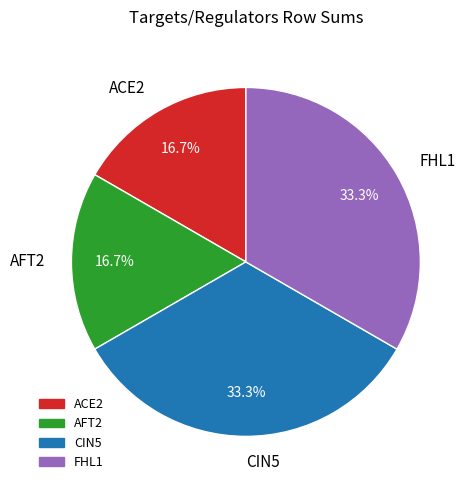

Does any single category account for the majority?

No